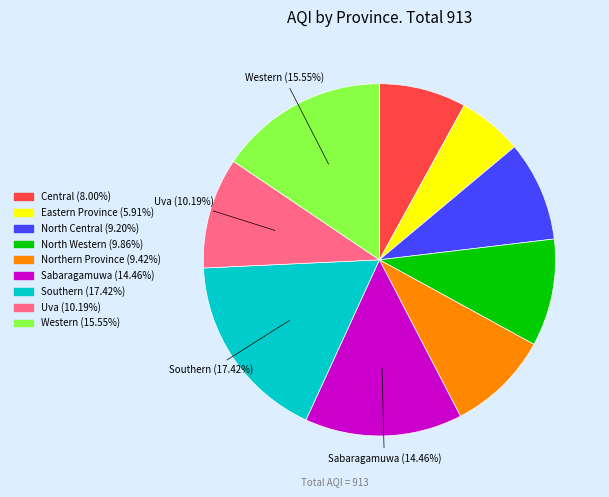

Is there any slice that represents more than half of the pie?

No